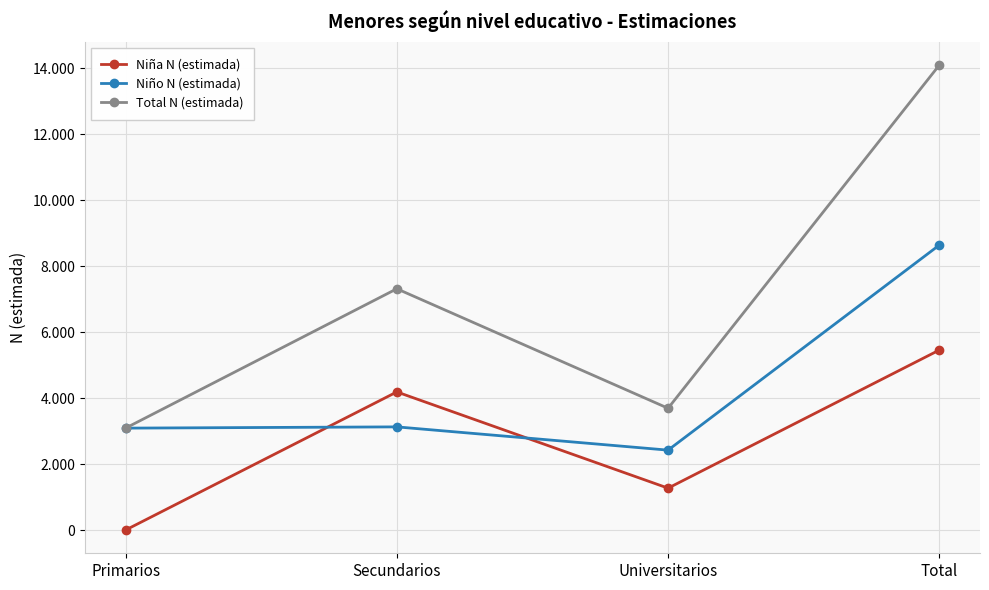

What is the label of the 4th point from the right?

Primarios